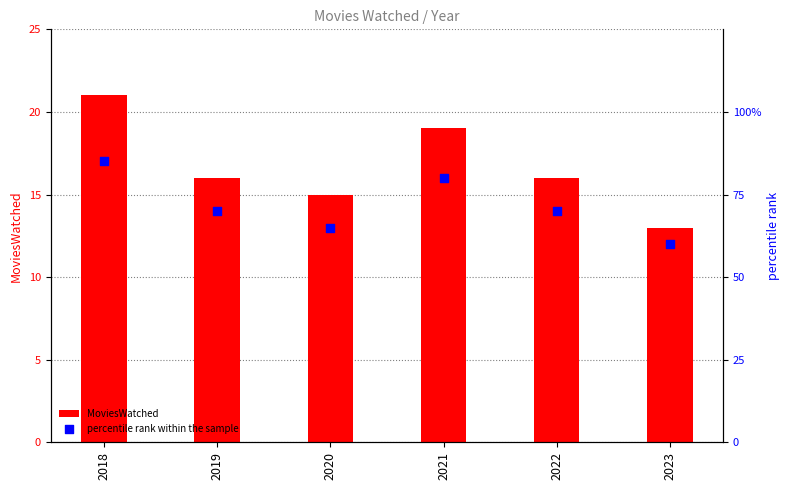

What is the total value across all series at 2023?

73